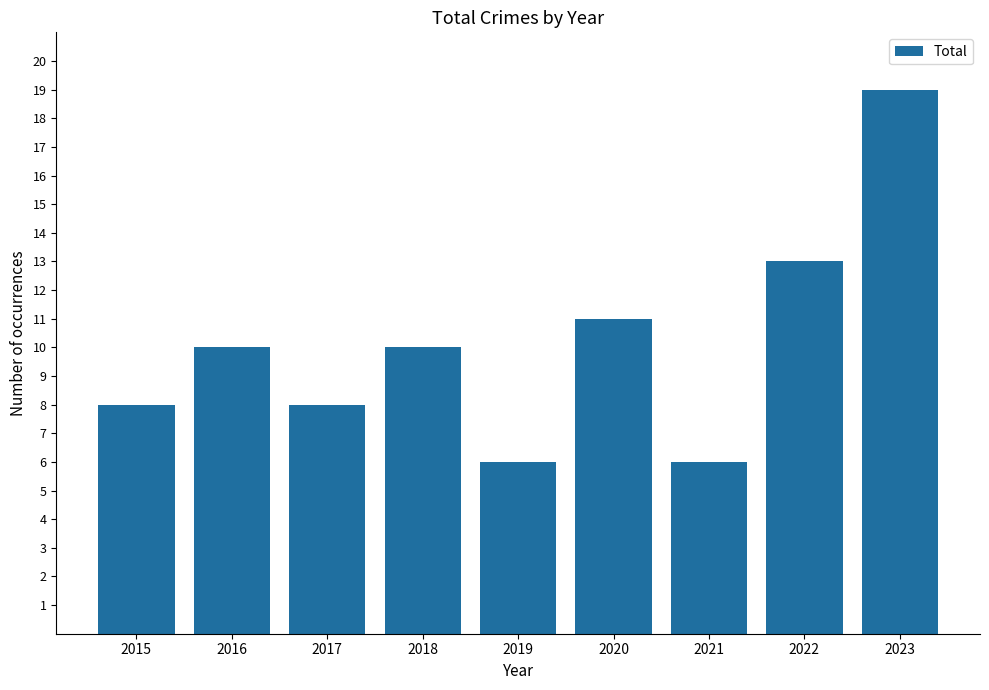

How many categories are shown in the chart?

9